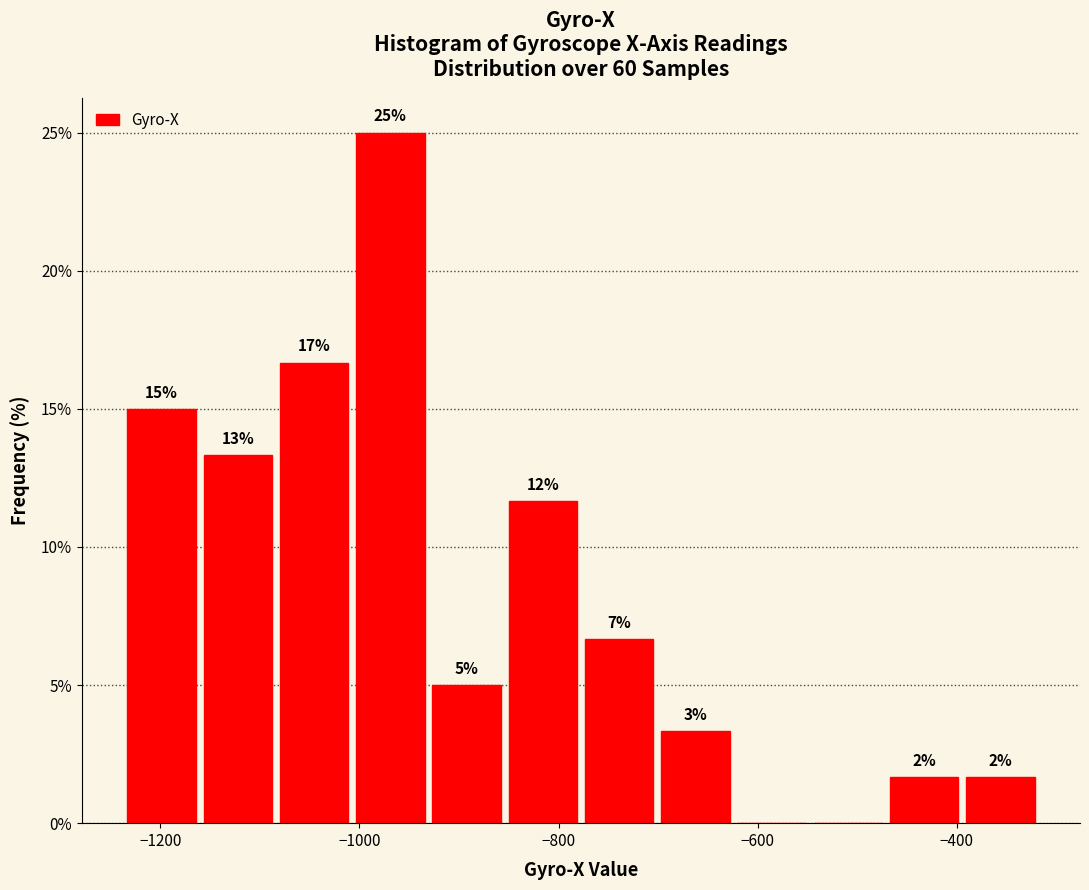

Read against the x-axis, roughly where is the centre of the tallest bar?

-960